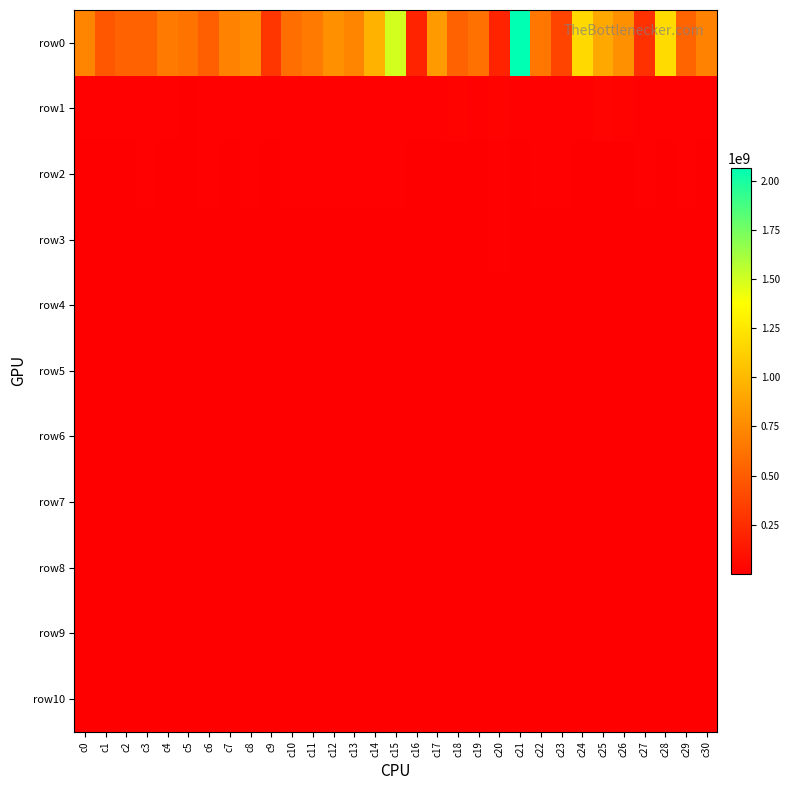

Reading right to left, extract all data points from this chart.

row0: c30=712047409.0	c29=541394874.7	c28=1184642077.9	c27=268549159.1	c26=789219399.7	c25=909682775.3	c24=1171036982.3	c23=369030603.5	c22=639782189.0	c21=2065790027.5	c20=194163384.2	c19=614373087.1	c18=528944326.2	c17=832776898.3	c16=196813196.1	c15=1494359912.7	c14=970110087.6	c13=726265403.5	c12=784706066.4	c11=661602170.9	c10=594380990.4	c9=295844381.1	c8=755318940.4	c7=709068975.2	c6=517130681.6	c5=631218870.9	c4=660277198.8	c3=530967824.1	c2=531282150.7	c1=475125814.0	c0=717563819.5
row1: c30=16238993.3	c29=11047183.3	c28=15597957.9	c27=11877202.6	c26=21975794.7	c25=26445810.5	c24=14077442.4	c23=18987632.5	c22=13168846.8	c21=9746085.1	c20=22573409.4	c19=14242516.6	c18=21181170.5	c17=16149252.7	c16=17587600.4	c15=17514534.0	c14=14448803.3	c13=17526004.1	c12=16326733.0	c11=19380148.0	c10=17214374.2	c9=10367438.1	c8=16860287.7	c7=14402476.4	c6=19597050.7	c5=7629852.7	c4=15793471.9	c3=13881075.9	c2=13108307.2	c1=19220953.5	c0=19240382.9
row2: c30=7661749.4	c29=8445219.6	c28=7428608.4	c27=9997362.6	c26=7677262.8	c25=6567552.9	c24=5086488.4	c23=8680911.7	c22=8867719.1	c21=3806132.7	c20=10242308.8	c19=7714502.0	c18=7656161.8	c17=5765336.6	c16=4505750.8	c15=9633779.5	c14=10514850.6	c13=11765352.7	c12=9112512.8	c11=9736232.2	c10=10448771.3	c9=6172669.1	c8=8280019.3	c7=5972029.5	c6=9285186.5	c5=3695712.5	c4=6524850.7	c3=11085419.5	c2=7088902.6	c1=3840846.2	c0=4254029.6
row3: c30=4730531.9	c29=5980018.2	c28=5676870.4	c27=6654226.9	c26=2858070.0	c25=1947999.1	c24=5086488.4	c23=5993568.4	c22=4314354.7	c21=3806132.7	c20=9585769.1	c19=4543472.5	c18=5310643.0	c17=4425715.3	c16=4505750.8	c15=4940867.8	c14=3786993.2	c13=6528031.8	c12=5262797.6	c11=6106057.0	c10=7146079.2	c9=3350247.7	c8=5536177.9	c7=4090769.4	c6=5130716.2	c5=1631543.7	c4=4663770.0	c3=5552579.7	c2=3110484.8	c1=1480613.3	c0=2909149.6
row4: c30=2707712.6	c29=3409748.2	c28=2823521.7	c27=3884372.7	c26=1297358.8	c25=1411578.1	c24=2888941.1	c23=2579454.2	c22=1860642.0	c21=1578169.1	c20=2260251.1	c19=2998222.8	c18=3560268.8	c17=2091584.7	c16=3084148.8	c15=3243512.0	c14=2506631.9	c13=4420941.6	c12=2826286.9	c11=5511153.5	c10=2772645.3	c9=2443774.9	c8=3484483.8	c7=2486670.8	c6=2711898.0	c5=1631543.7	c4=3464814.6	c3=3563294.0	c2=2226581.2	c1=773539.7	c0=1435345.3
row5: c30=1686644.2	c29=1439488.5	c28=1509762.1	c27=2246626.7	c26=724061.8	c25=773850.1	c24=2163653.9	c23=1446604.5	c22=1860642.0	c21=993572.7	c20=2260251.1	c19=2019315.5	c18=2210042.7	c17=961340.0	c16=2033261.2	c15=1759006.1	c14=1202809.4	c13=2251935.7	c12=1855869.9	c11=3638729.4	c10=2431925.4	c9=1777696.4	c8=2299636.8	c7=1906901.9	c6=1841331.1	c5=1176130.5	c4=1595291.6	c3=2087885.9	c2=878269.9	c1=523291.8	c0=730142.7
row6: c30=1148036.1	c29=1221759.7	c28=1016603.8	c27=1277650.8	c26=619377.3	c25=526074.2	c24=1601456.9	c23=1170001.1	c22=1219551.2	c21=524488.3	c20=1122129.3	c19=1637311.1	c18=2169387.1	c17=576363.8	c16=660235.9	c15=1674751.4	c14=1160649.9	c13=1637142.0	c12=849011.4	c11=2919223.2	c10=1351002.8	c9=1092408.0	c8=879130.8	c7=1173558.0	c6=1083750.6	c5=491528.8	c4=1374661.1	c3=1882675.7	c2=596527.1	c1=419038.3	c0=513634.7
row7: c30=732346.7	c29=565779.6	c28=715703.4	c27=959028.3	c26=471097.1	c25=441351.4	c24=998820.0	c23=915018.3	c22=623395.3	c21=204071.0	c20=730192.4	c19=1158097.4	c18=1222966.4	c17=476015.5	c16=660235.9	c15=459224.3	c14=802185.1	c13=1237995.3	c12=742007.3	c11=1093210.0	c10=747460.0	c9=658368.5	c8=843980.7	c7=709604.1	c6=1026337.1	c5=312857.0	c4=821721.9	c3=1311068.7	c2=328927.8	c1=358882.4	c0=374799.2
row8: c30=563950.1	c29=524120.5	c28=715703.4	c27=770179.6	c26=388891.2	c25=391556.7	c24=582616.0	c23=508755.7	c22=576174.2	c21=204071.0	c20=583416.9	c19=831320.4	c18=1007422.3	c17=330538.5	c16=547154.1	c15=459224.3	c14=706653.6	c13=870278.6	c12=425080.0	c11=1093210.0	c10=674201.6	c9=305167.3	c8=746760.6	c7=531167.0	c6=695114.5	c5=274954.4	c4=338318.1	c3=924486.0	c2=328927.8	c1=316492.7	c0=266545.7
row9: c30=447508.7	c29=434486.8	c28=560407.9	c27=410081.5	c26=300069.8	c25=261554.4	c24=485241.4	c23=393136.0	c22=361481.8	c21=93306.8	c20=276183.0	c19=662181.2	c18=615508.2	c17=326719.2	c16=311062.3	c15=403915.0	c14=706653.6	c13=870278.6	c12=425080.0	c11=1022024.5	c10=417379.8	c9=214150.7	c8=711618.1	c7=476668.9	c6=626239.0	c5=202961.4	c4=338318.1	c3=752031.8	c2=295329.1	c1=267659.0	c0=203533.1
row10: c30=350955.1	c29=323379.2	c28=355523.8	c27=297780.5	c26=300069.8	c25=261554.4	c24=402735.3	c23=393136.0	c22=361481.8	c21=93306.8	c20=276183.0	c19=393477.6	c18=465636.9	c17=187374.1	c16=248741.4	c15=263134.7	c14=585661.5	c13=712022.0	c12=361259.5	c11=758237.0	c10=222940.5	c9=144201.2	c8=657246.7	c7=427162.8	c6=443316.1	c5=202961.4	c4=260418.0	c3=530553.3	c2=201228.9	c1=248744.0	c0=149185.2